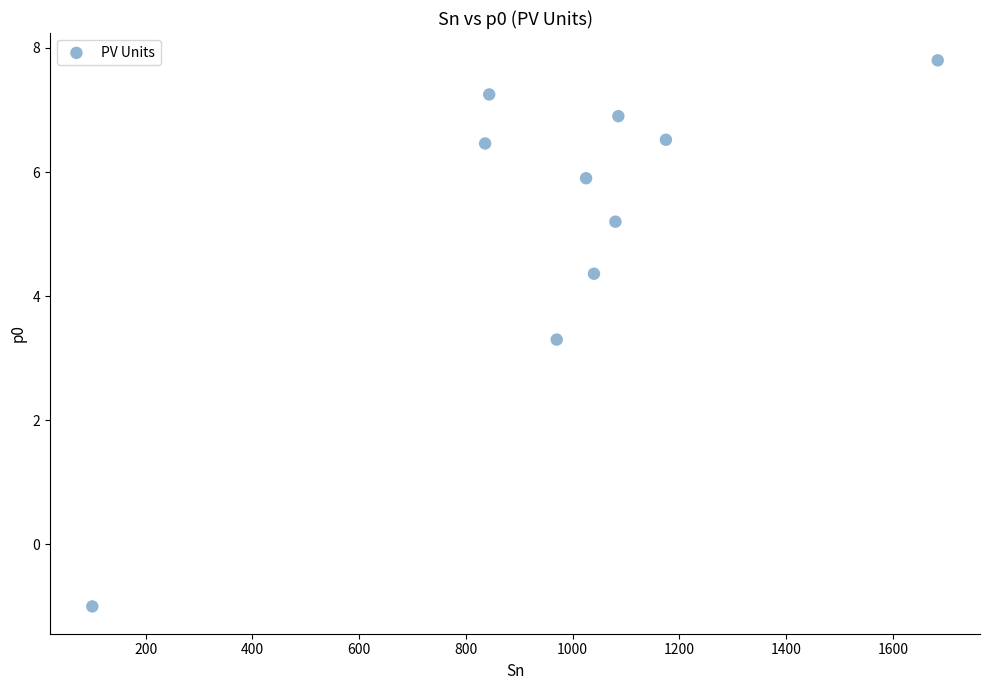

What is the average Y value?

5.3